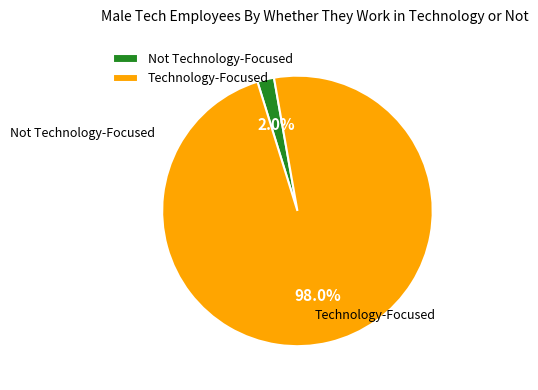

How many slices are in this pie chart?

2